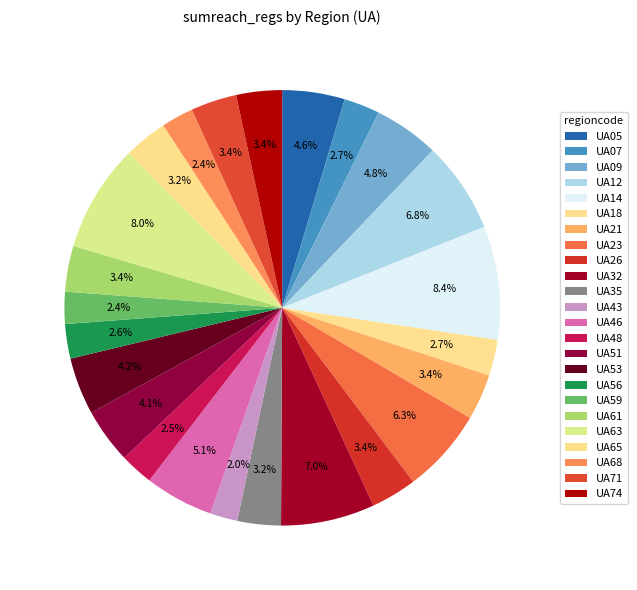

To the nearest percent, what is the difference between the largest and smallest slice percentages?

6%